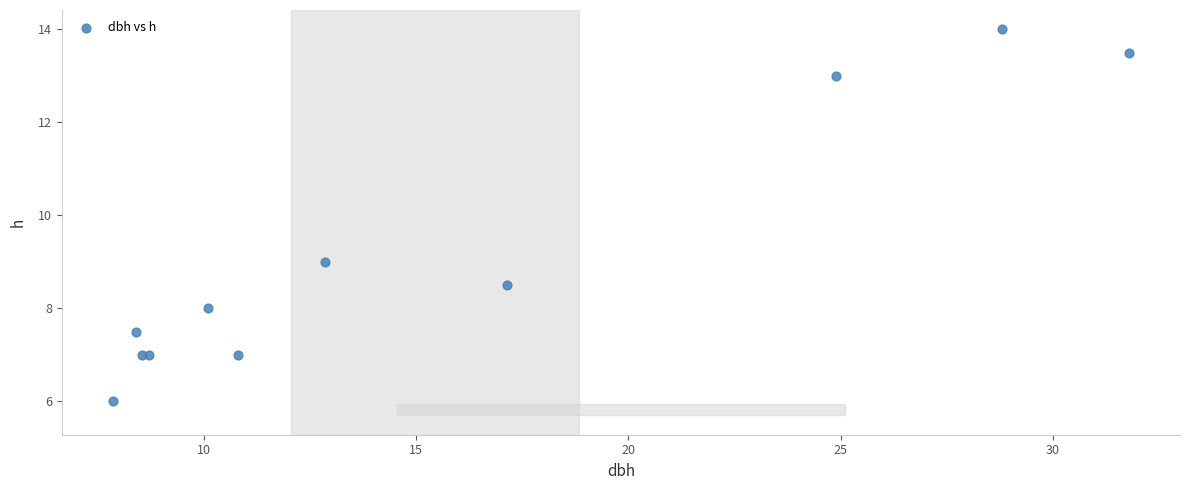

What Y value in the scatter plot is closest to 10?

9.0